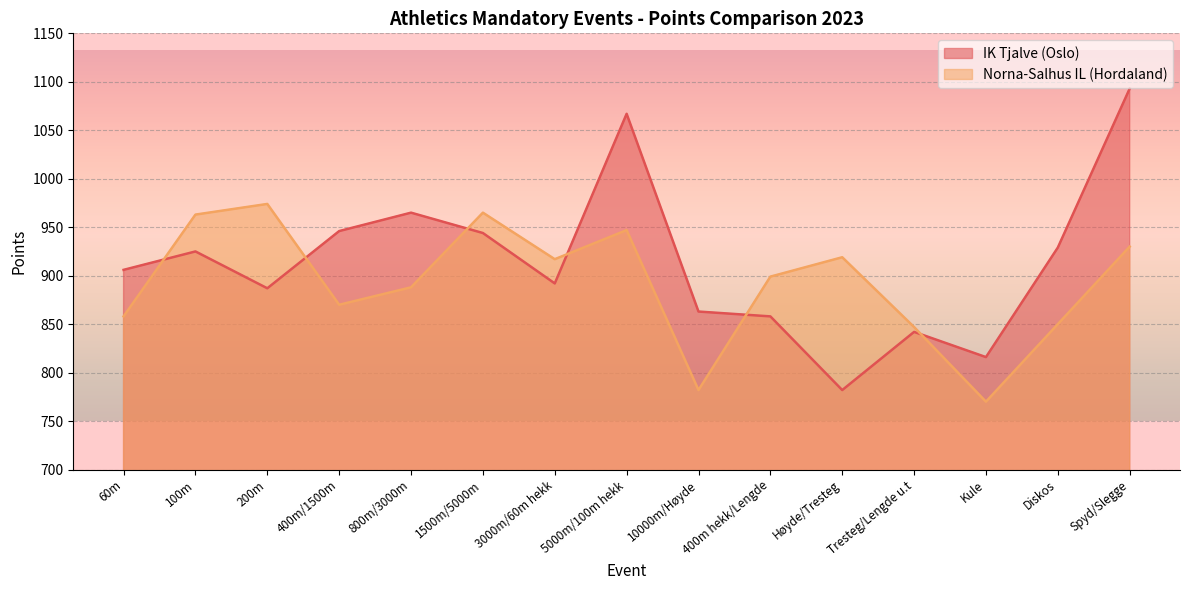

What value does the Norna-Salhus IL (Hordaland) series have at 400m/1500m?

870